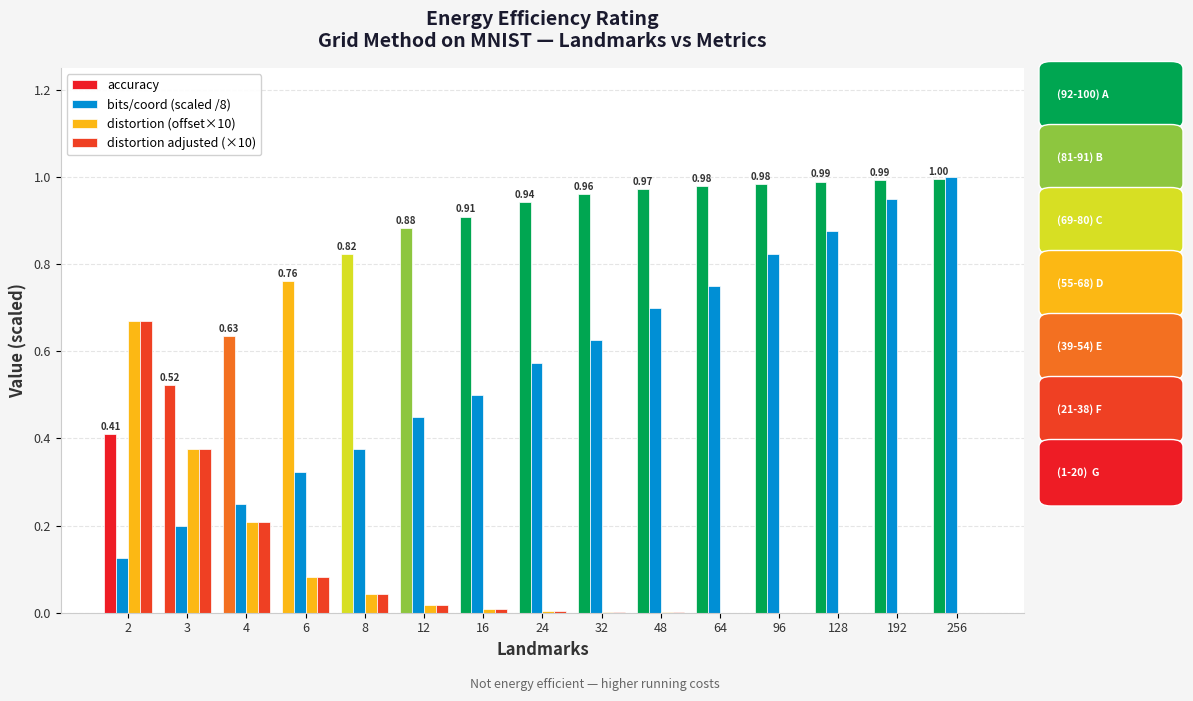

How many distinct data groups are displayed?

4